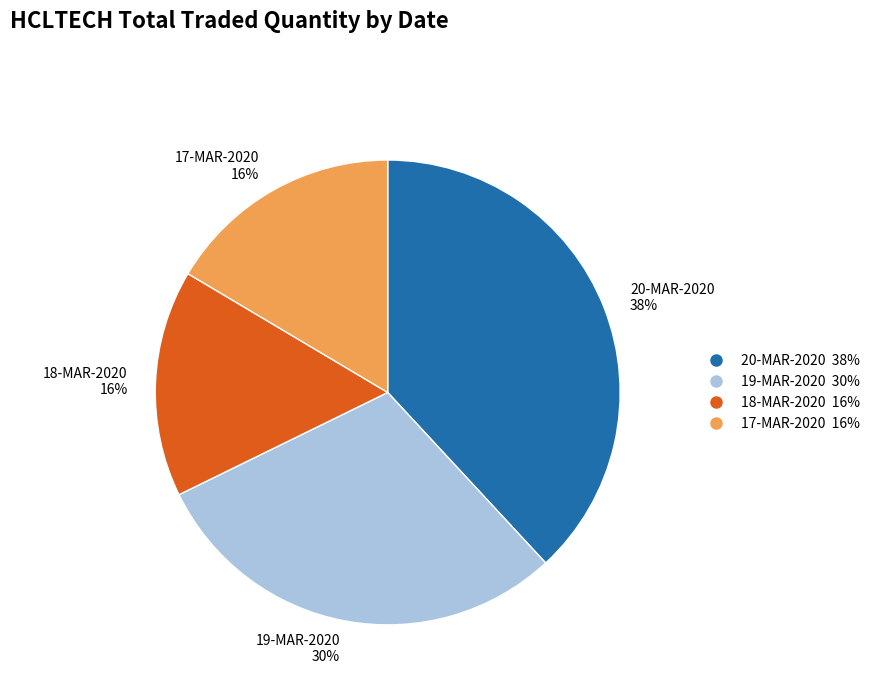

Which has a higher value, 20-MAR-2020 38% or 18-MAR-2020 16%?

20-MAR-2020 38%